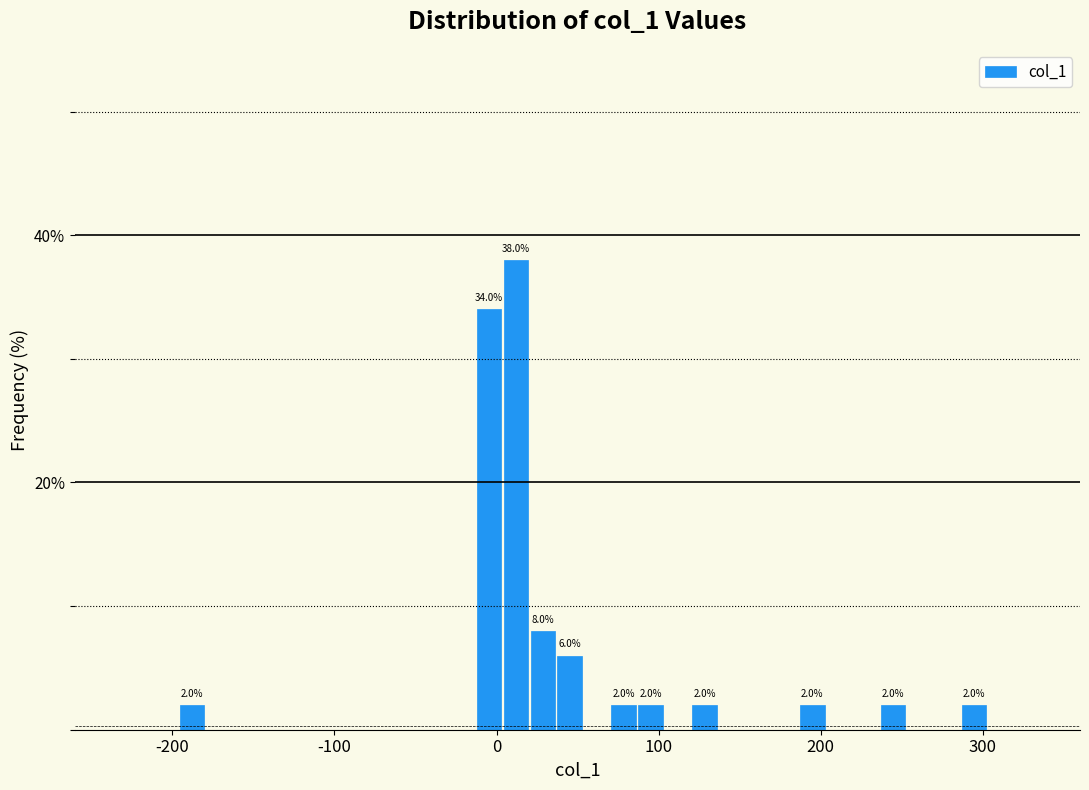

Around what value on the x-axis is the tallest bar? Give the approximate position of its centre, as read against the axis.

10